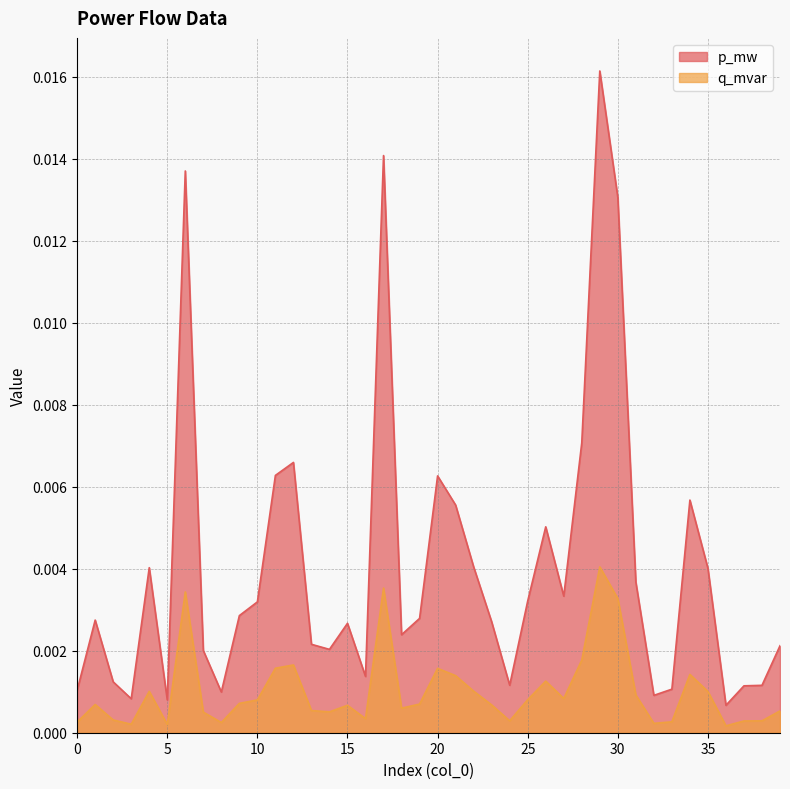

How many distinct data groups are displayed?

2